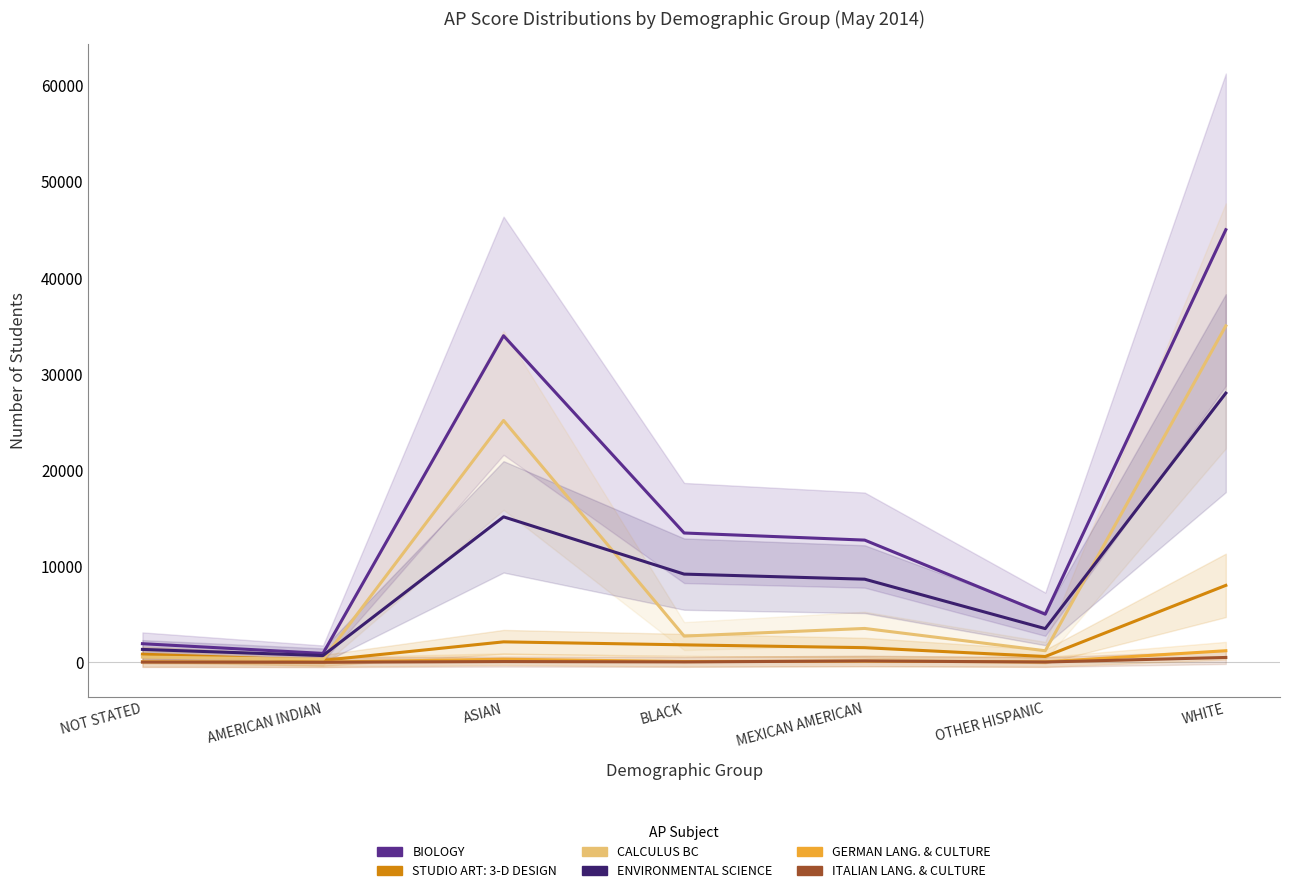

What is the sum of the ITALIAN LANG. & CULTURE values at WHITE and BLACK?

537